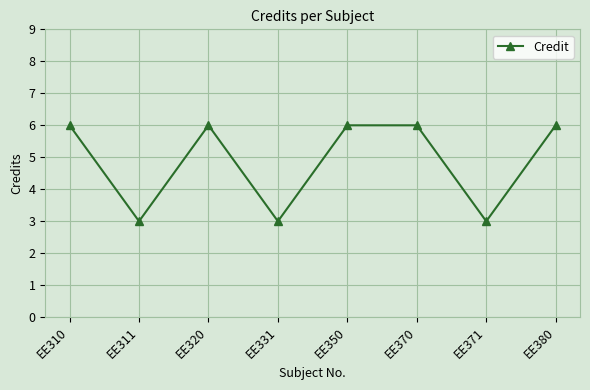

Does the chart display data point markers on the line(s)?

Yes